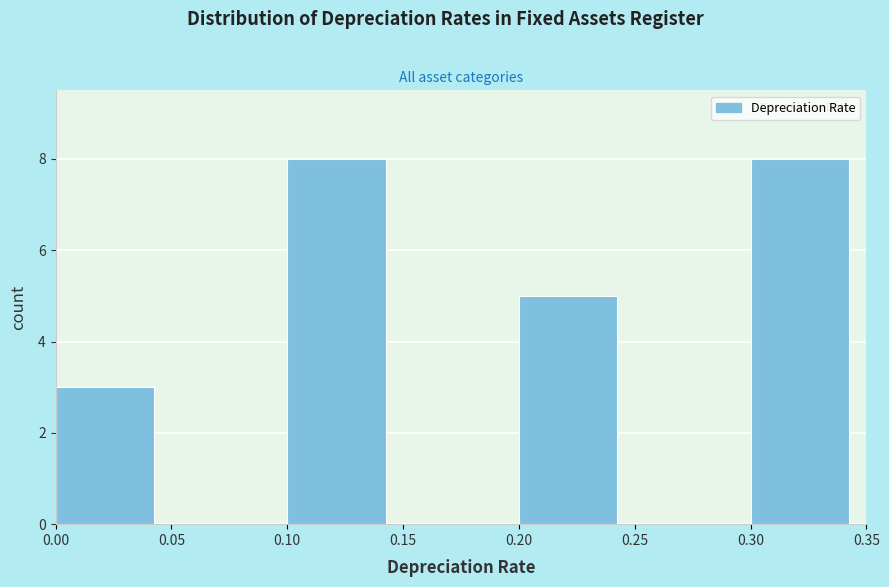

How tall is the bar that spans 0.30 to 0.35 on the x-axis? The values are not printed on the chart, so give them approximately, as read against the axis.

8